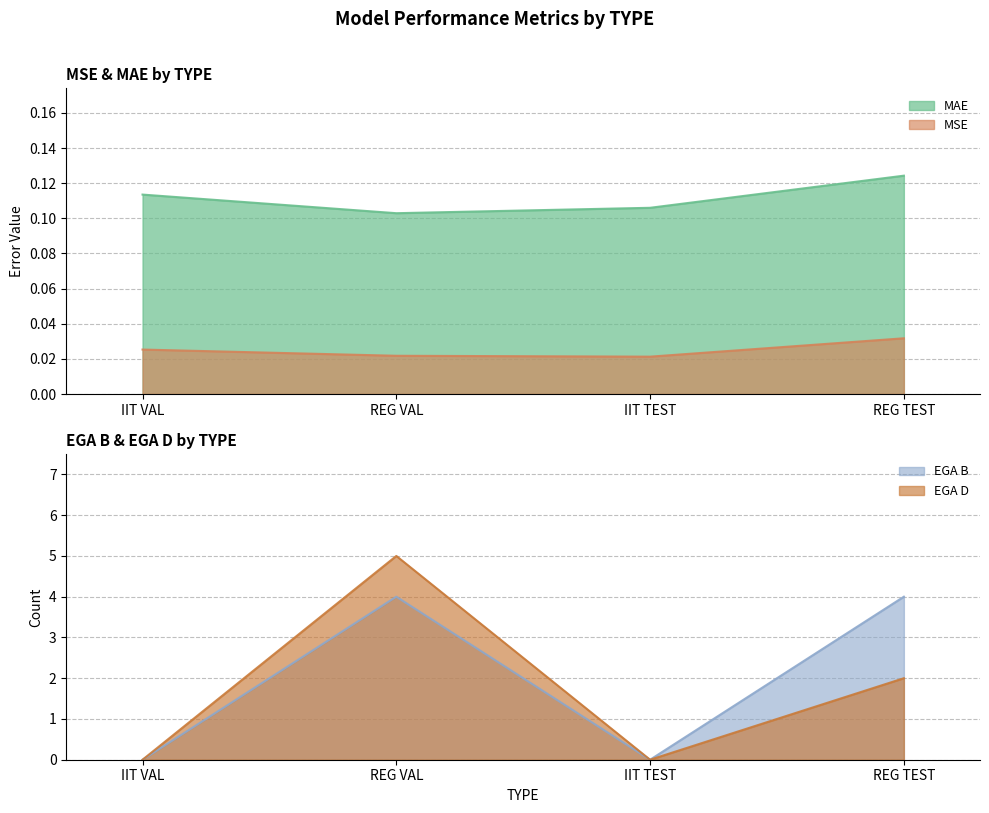

What is the spread (max minus min) of values at IIT VAL?

0.1